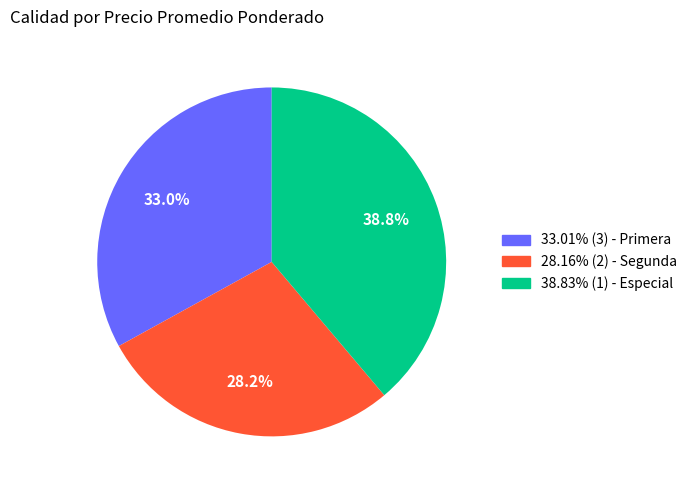

Is there a majority slice in this chart?

No